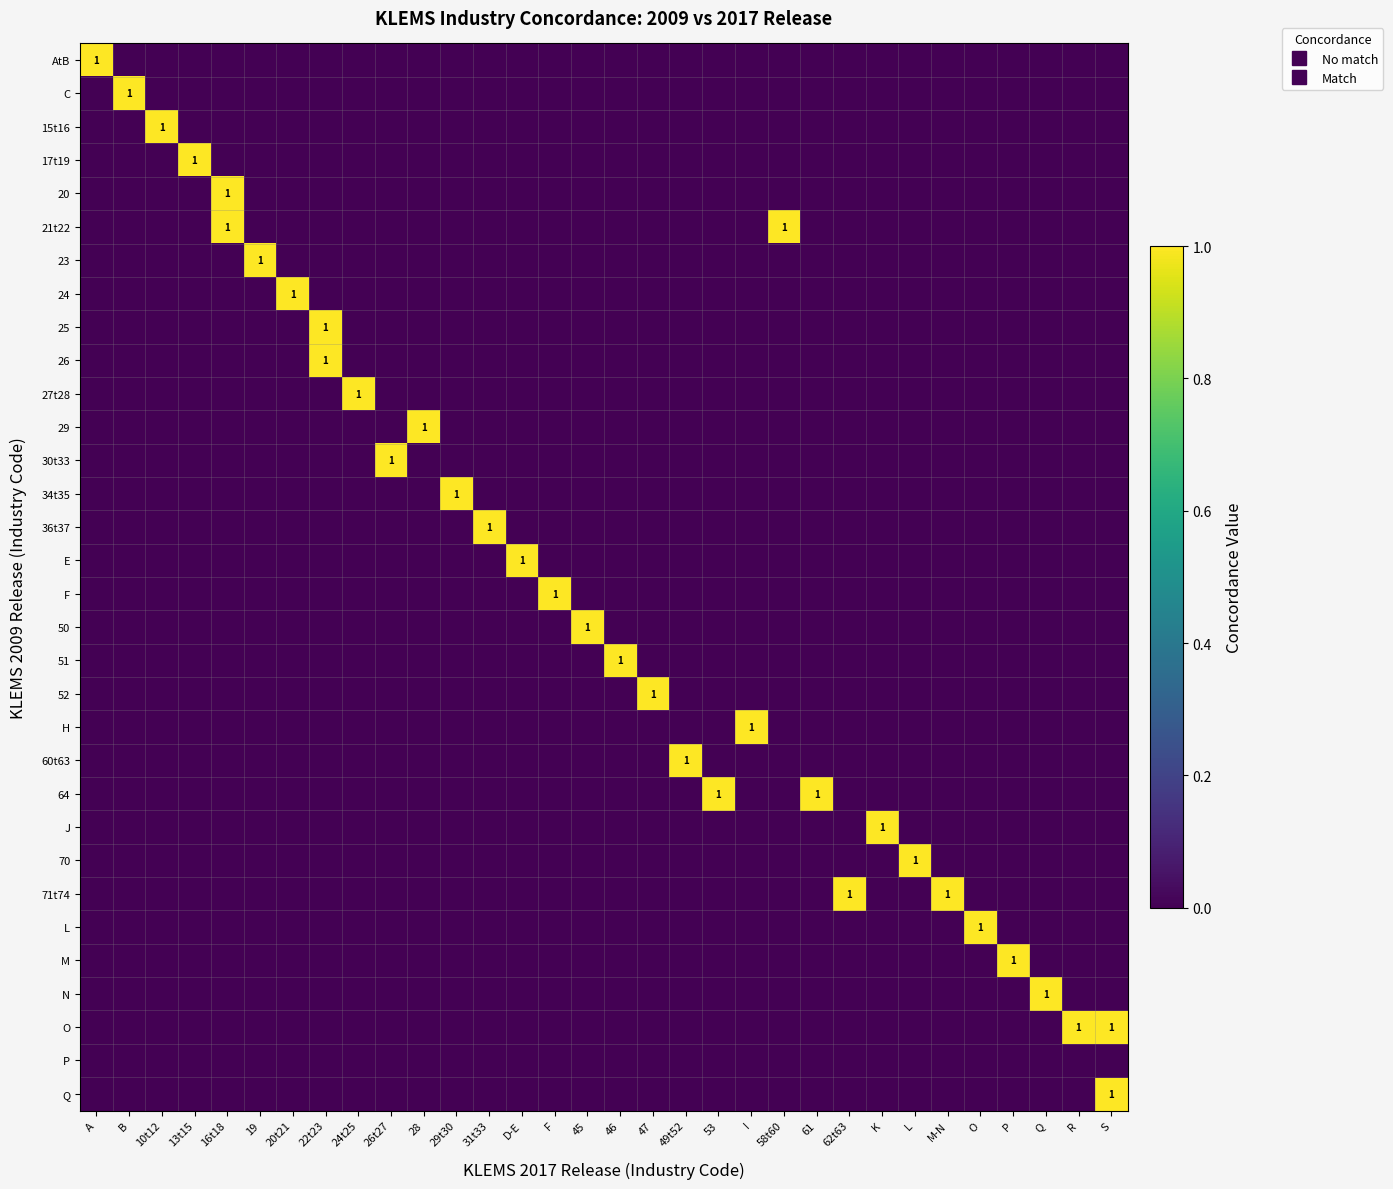

True or false: C has a value of 0 at 13t15.

True